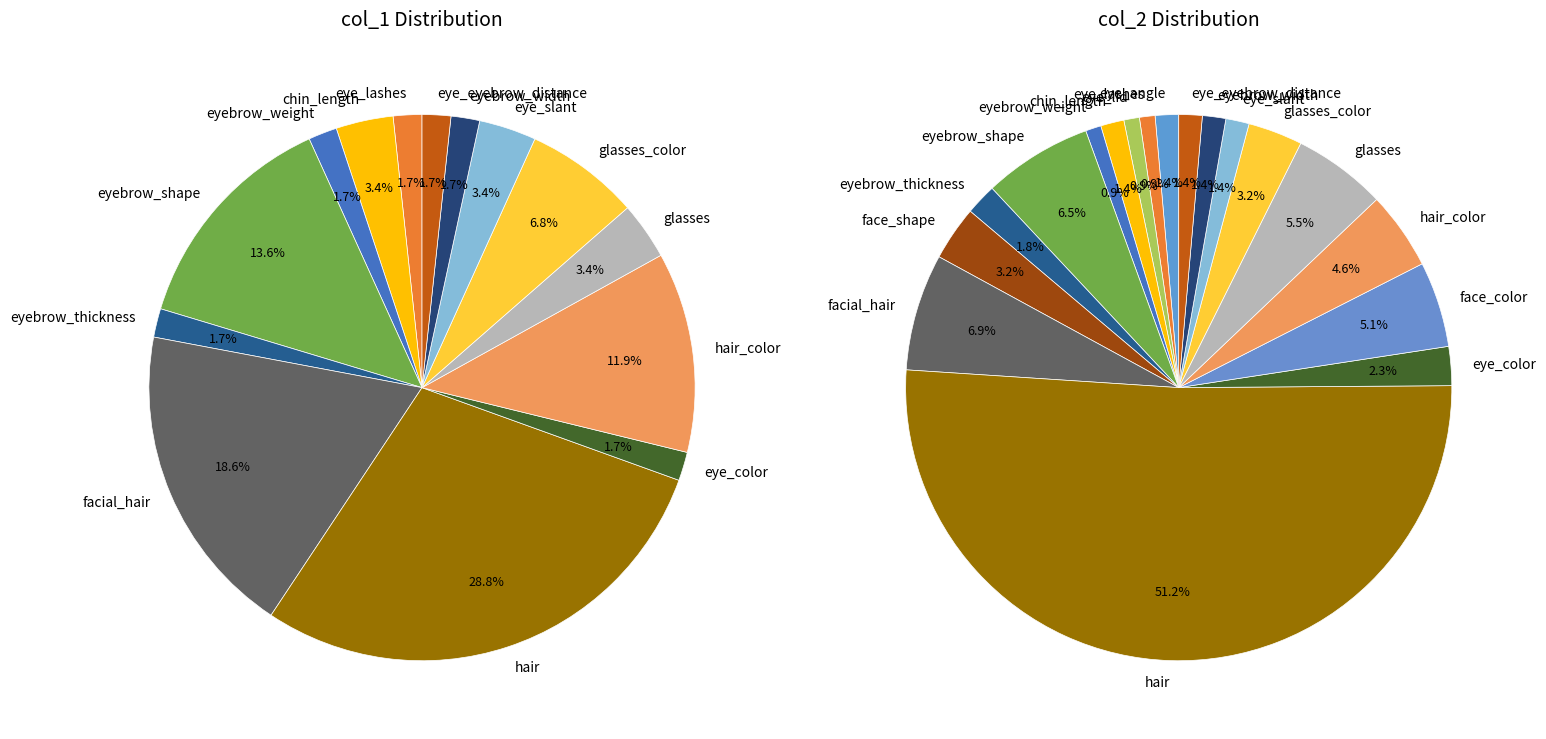

Is 17 the majority of the pie?

No